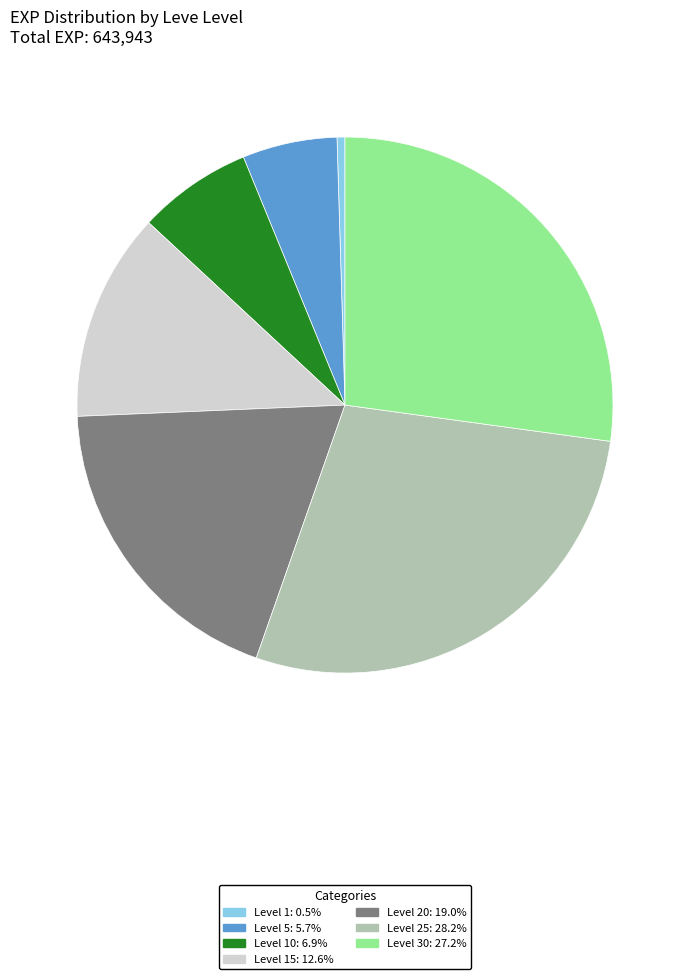

Does any single category account for the majority?

No